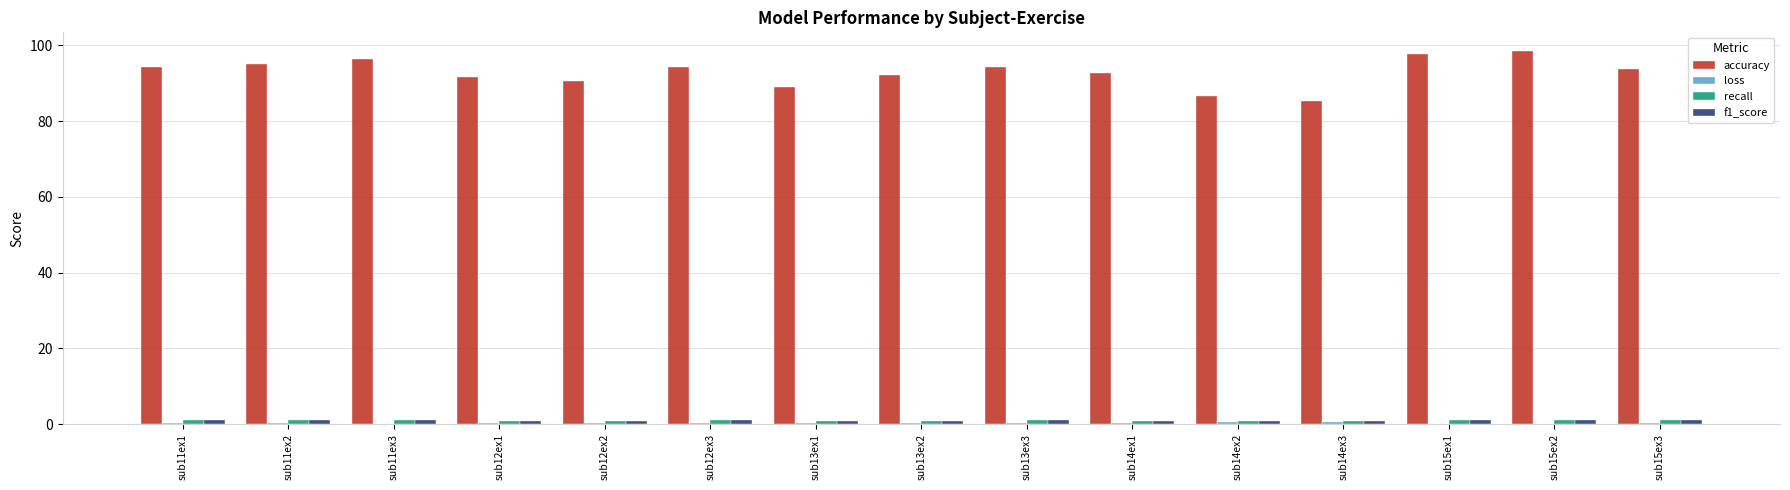

How many series are shown in this chart?

4